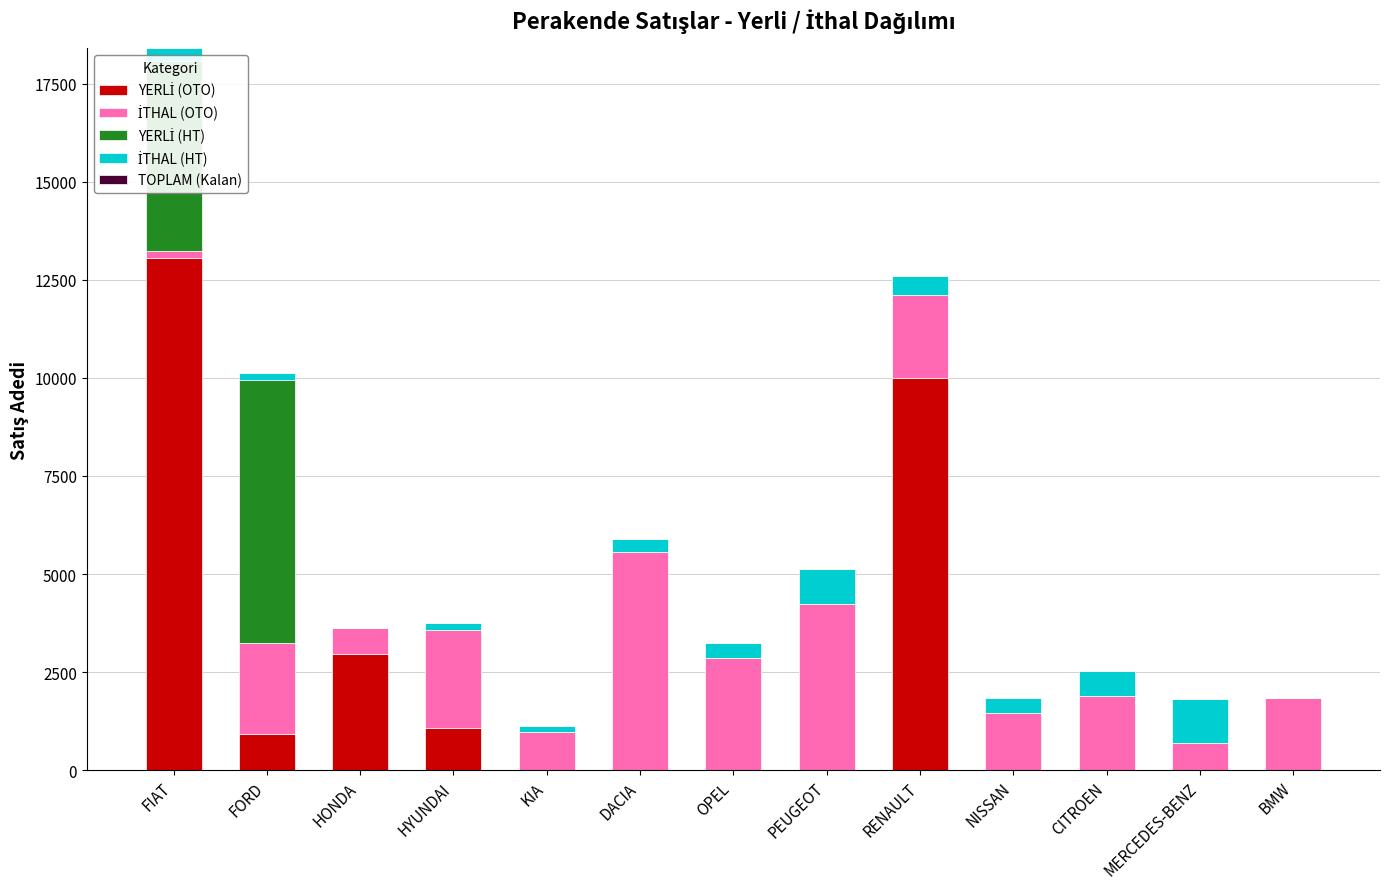

At which category is the sum across all series the highest?

FIAT